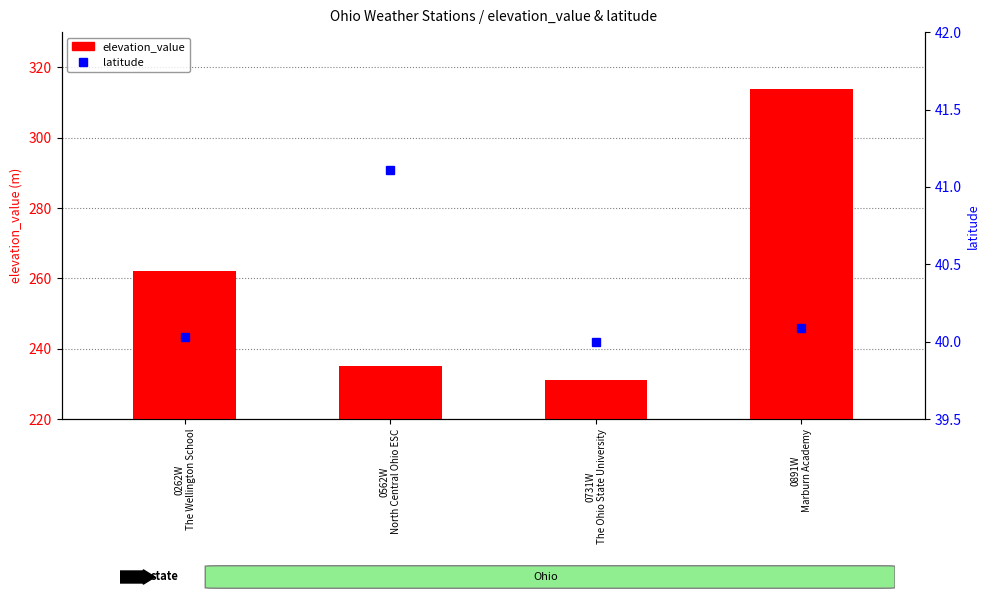

How many values in the elevation_value series are below 262?

2